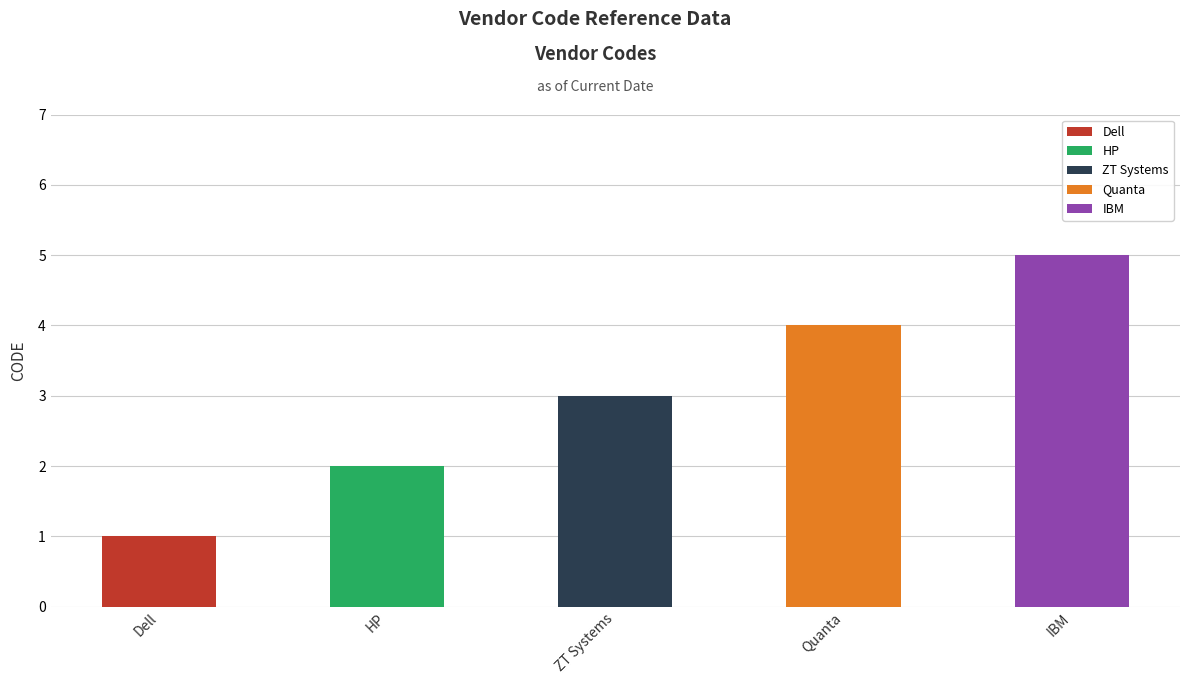

List the labels in order of value, smallest first.

Dell, HP, ZT Systems, Quanta, IBM